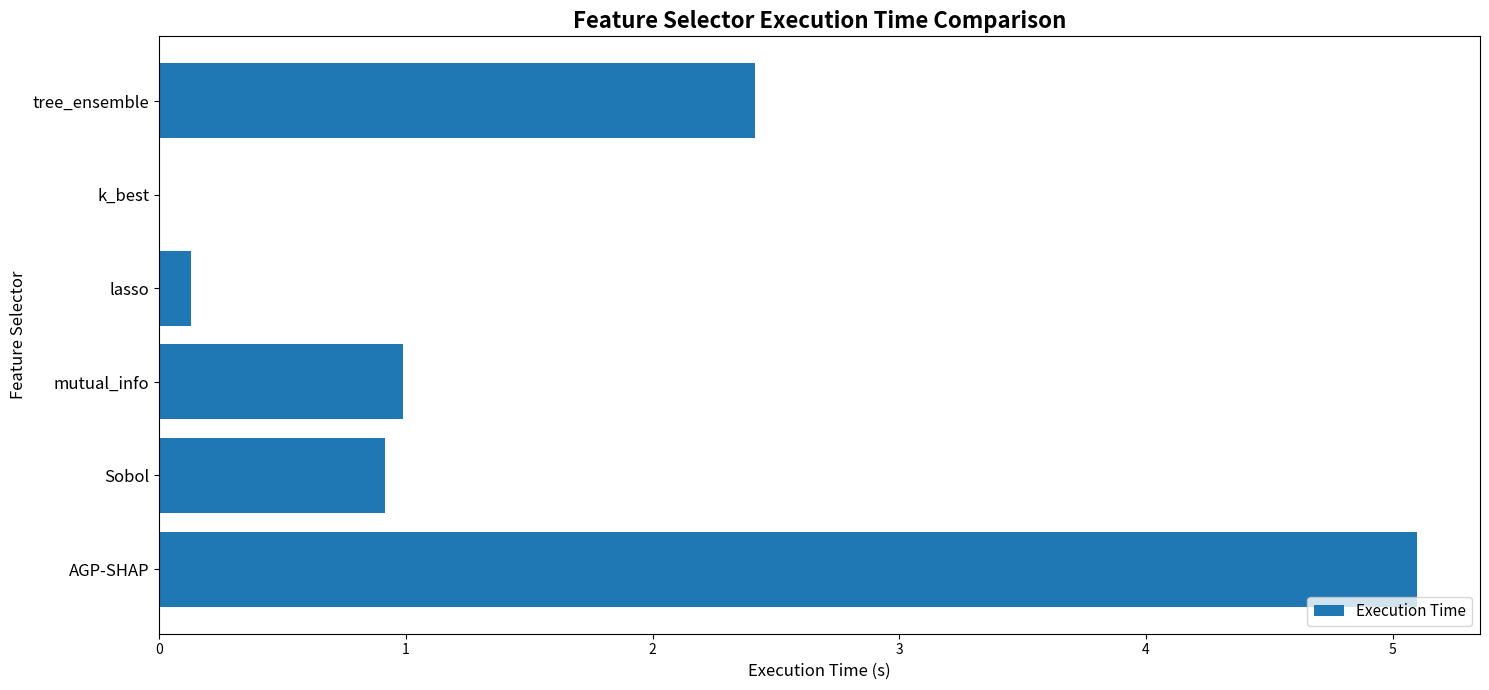

Are the bars horizontal?

Yes